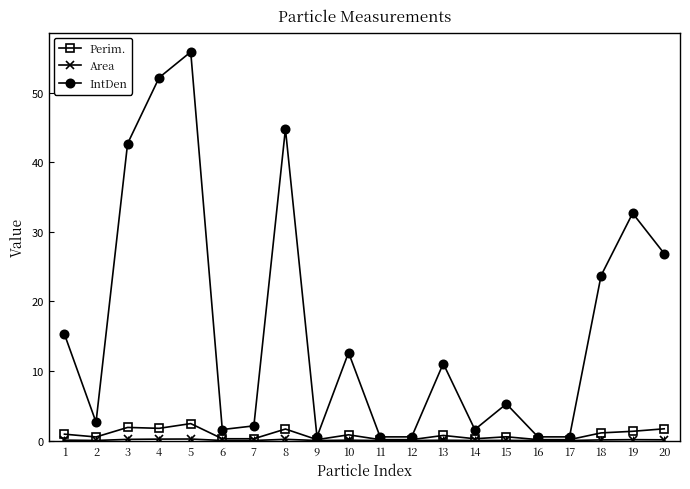

True or false: Perim. has a value of 1.7 at 20.

True